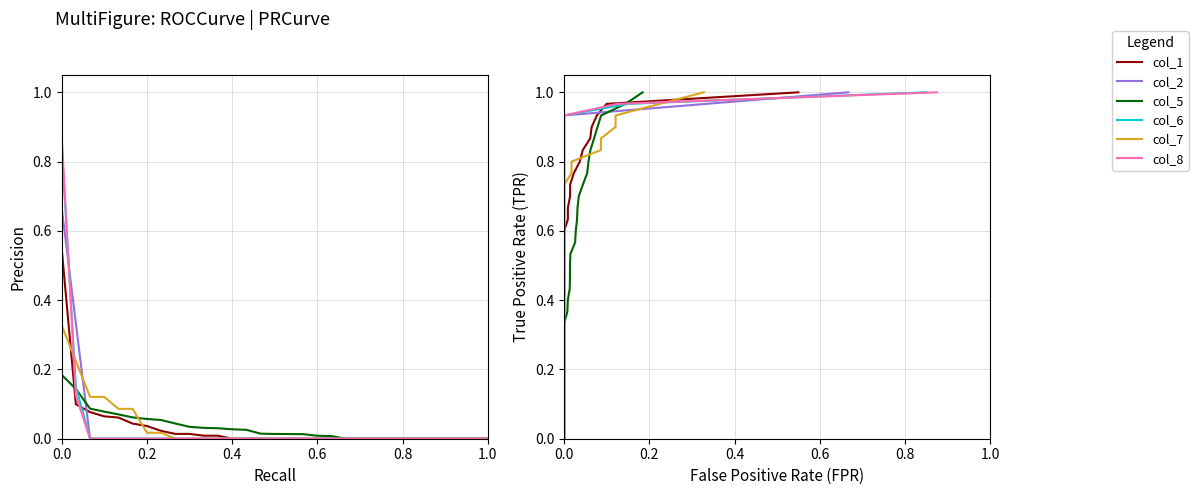

Which series changed the most between 14 and 22?

col_1